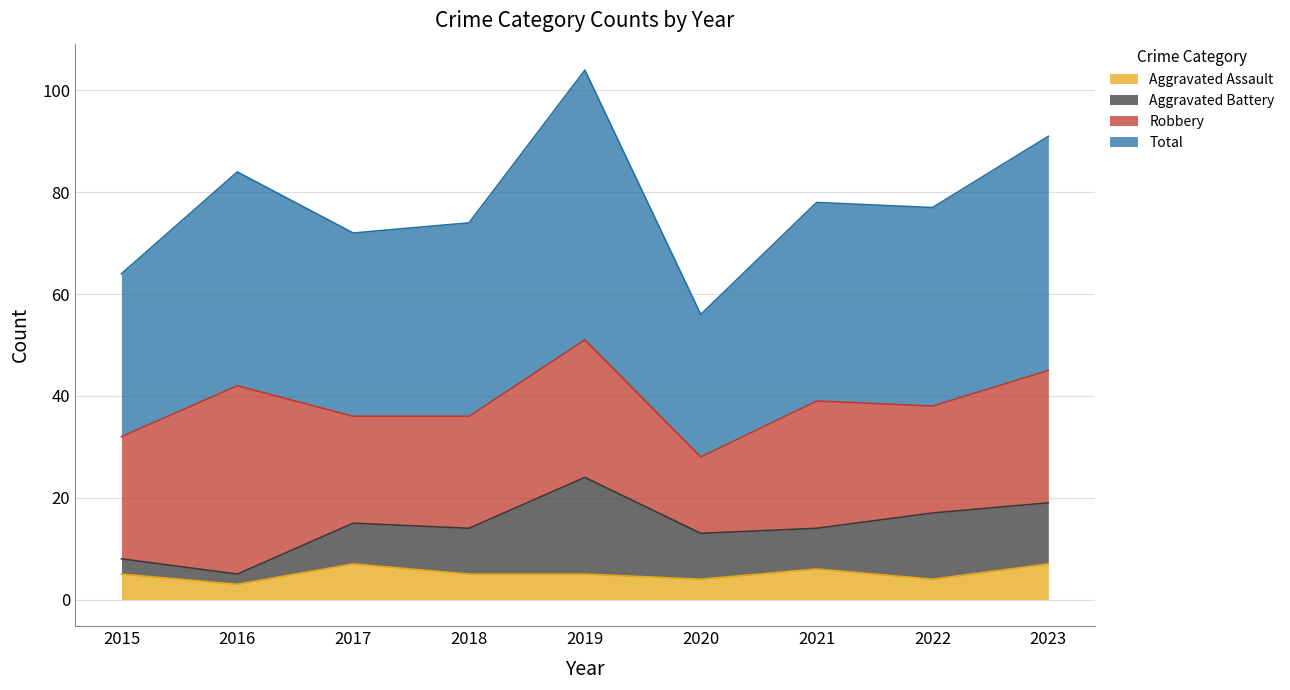

Which label corresponds to the smallest value in the chart?

2016